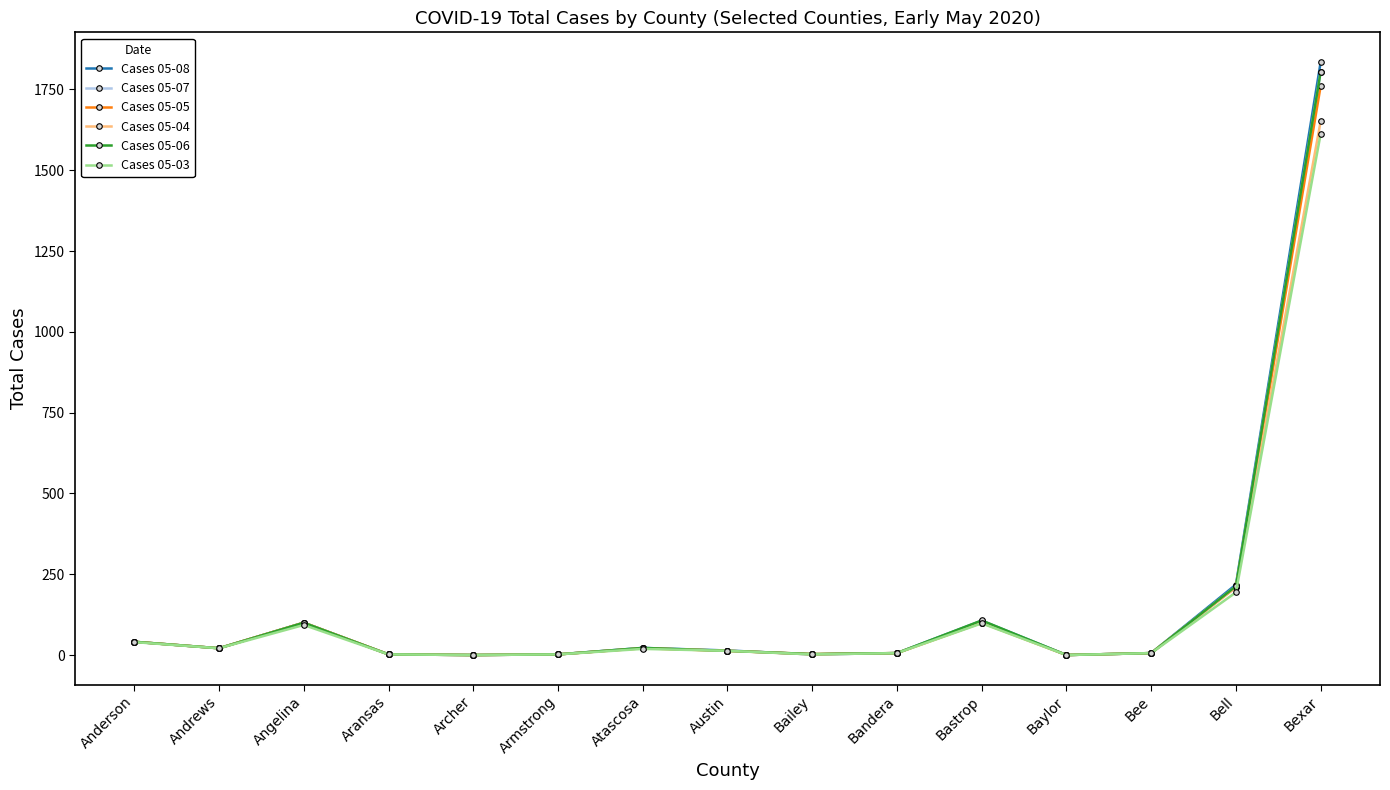

Which series has the largest range (max minus min)?

Cases 05-08